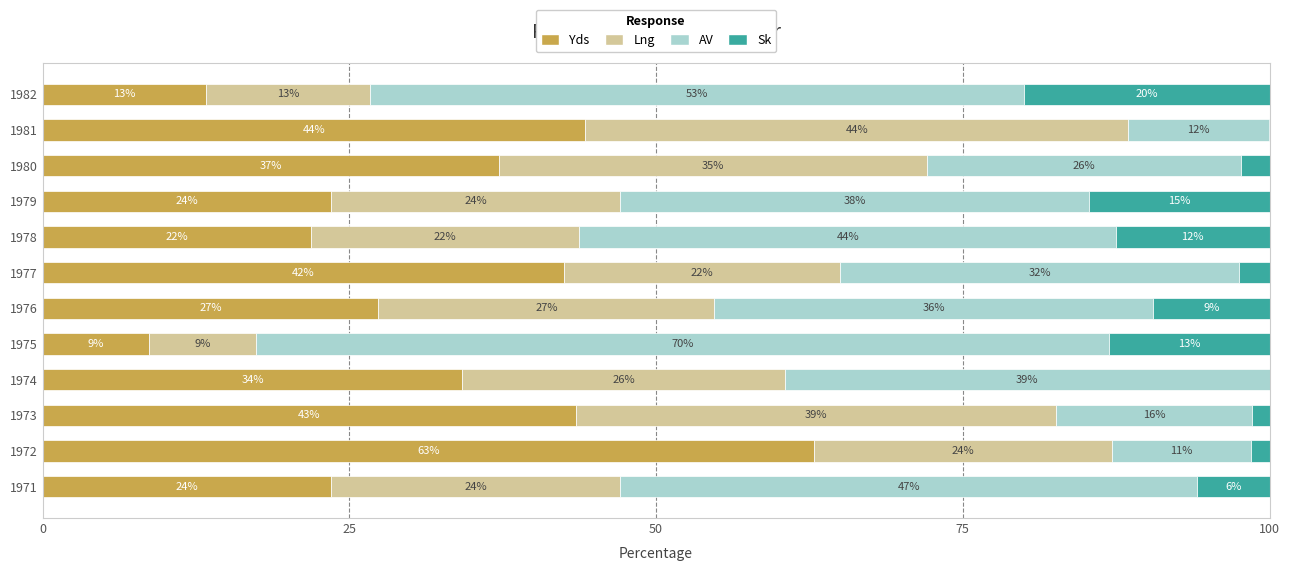

What are all the series names shown in the legend?

Yds, Lng, AV, Sk